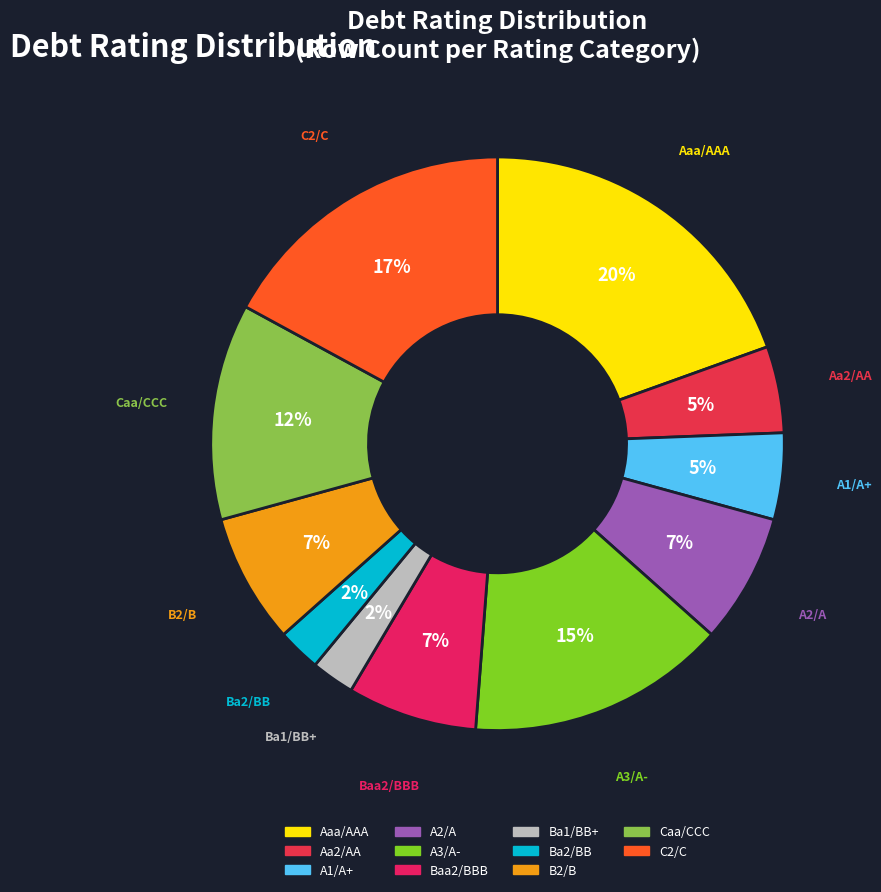

To the nearest percent, what percentage of the pie is B2/B?

7%